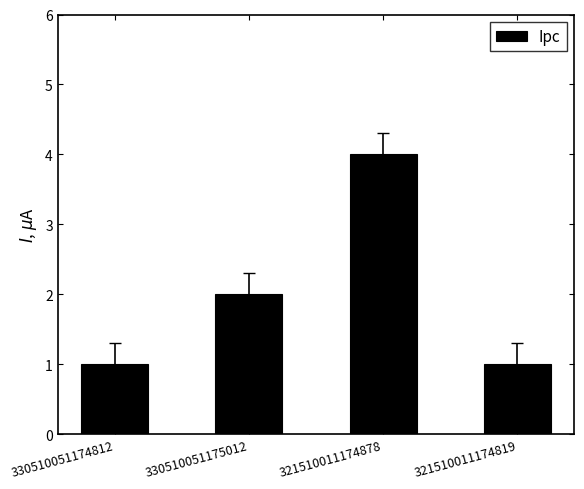

Reading left to right, transcribe all the data shown in this chart.

330510051174812=1	330510051175012=2	321510011174878=4	321510011174819=1